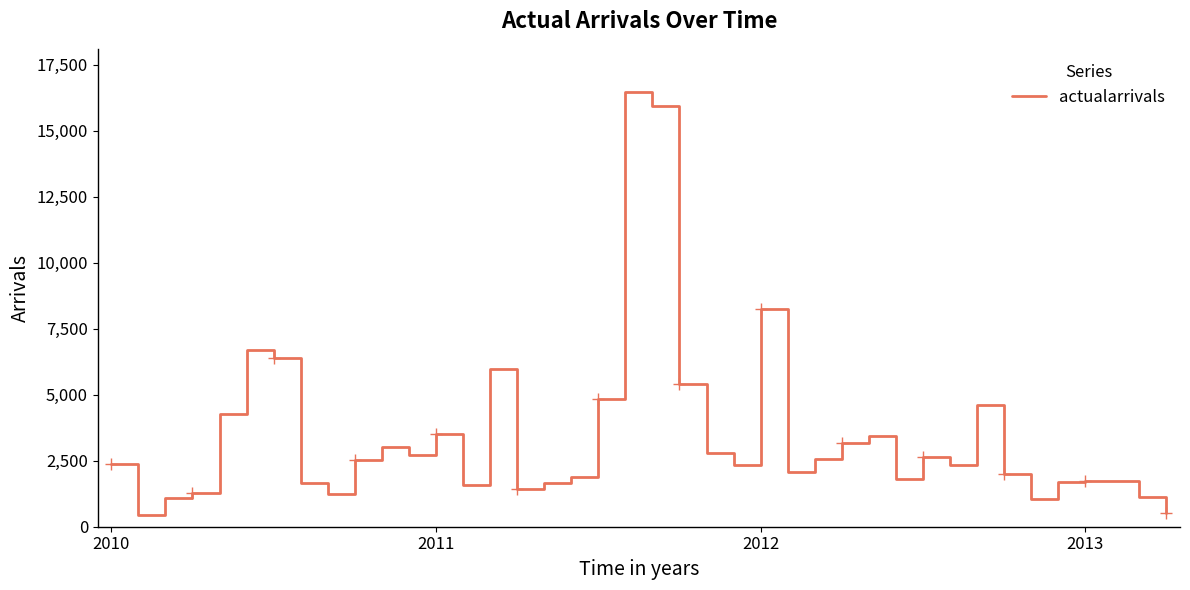

What is the maximum value shown in the chart?

16464